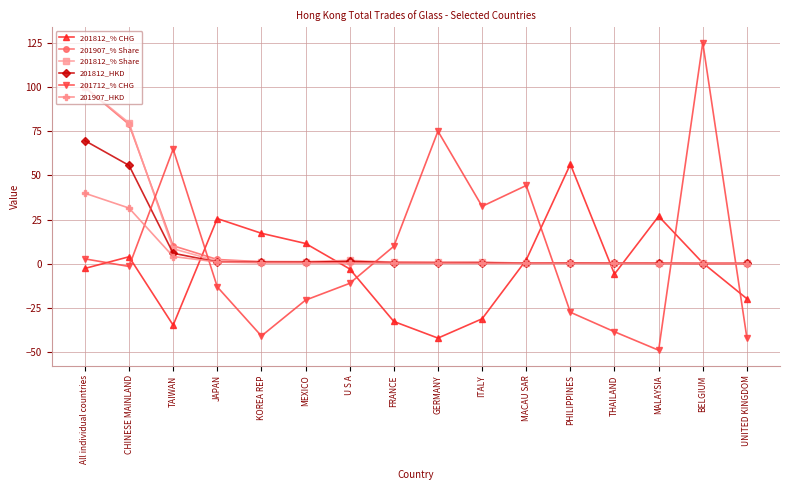

Is the value of 201907_% Share at MEXICO greater than the value of 201812_% CHG at U S A?

Yes